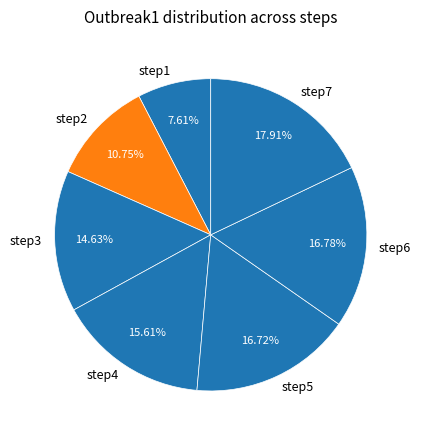

Combined, what portion of the pie is step7 and step6?

34.7%